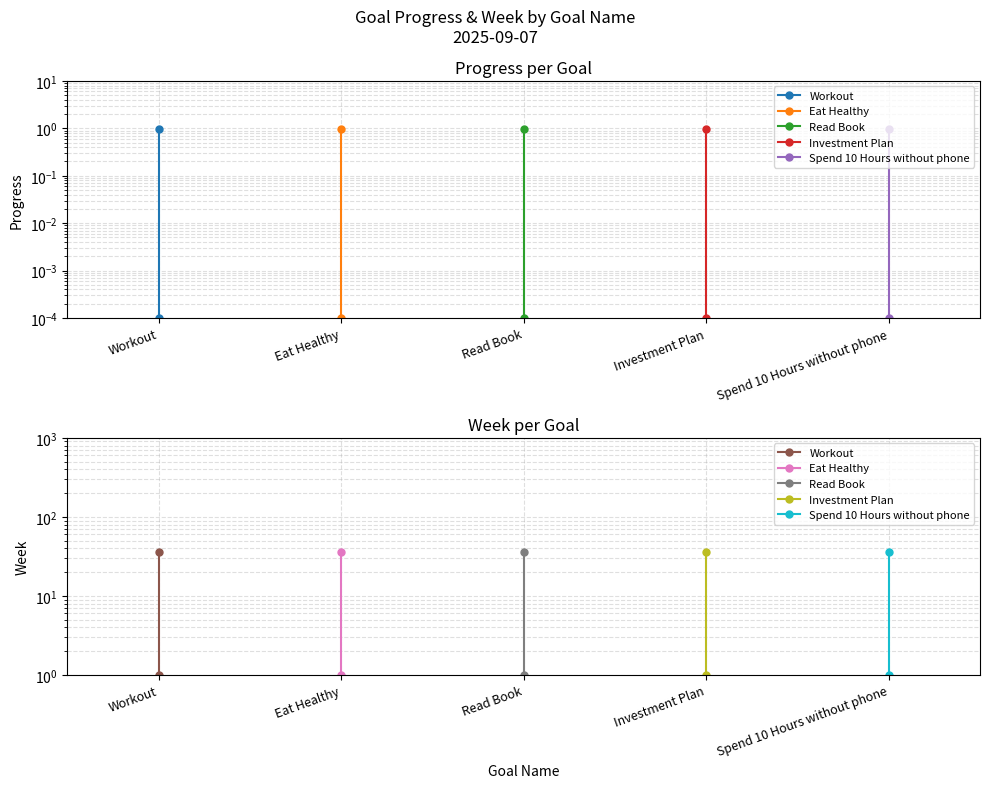

What are all the series names shown in the legend?

Workout, Eat Healthy, Read Book, Investment Plan, Spend 10 Hours without phone